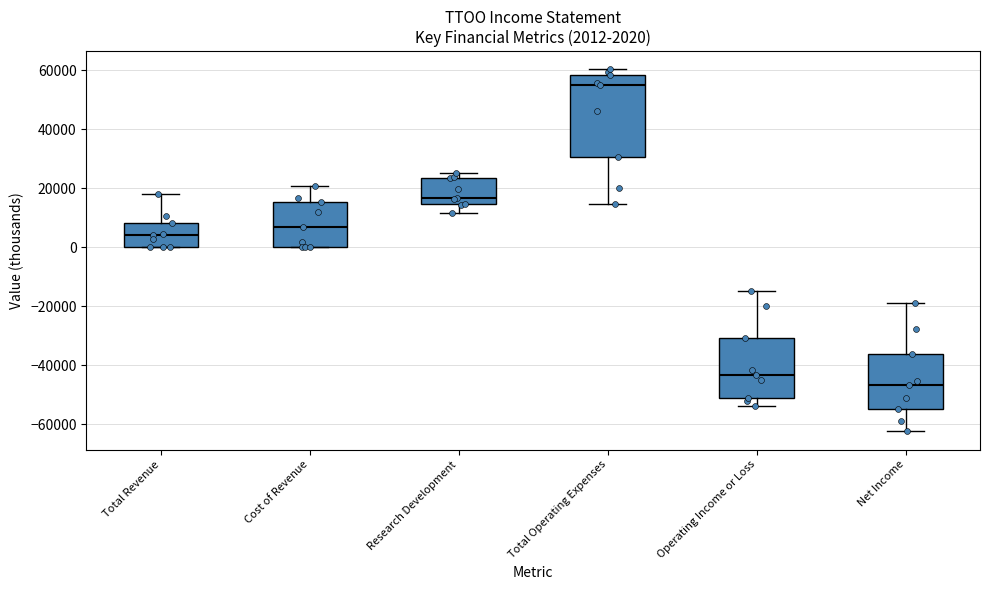

Which box's median line is the lowest?

Net Income